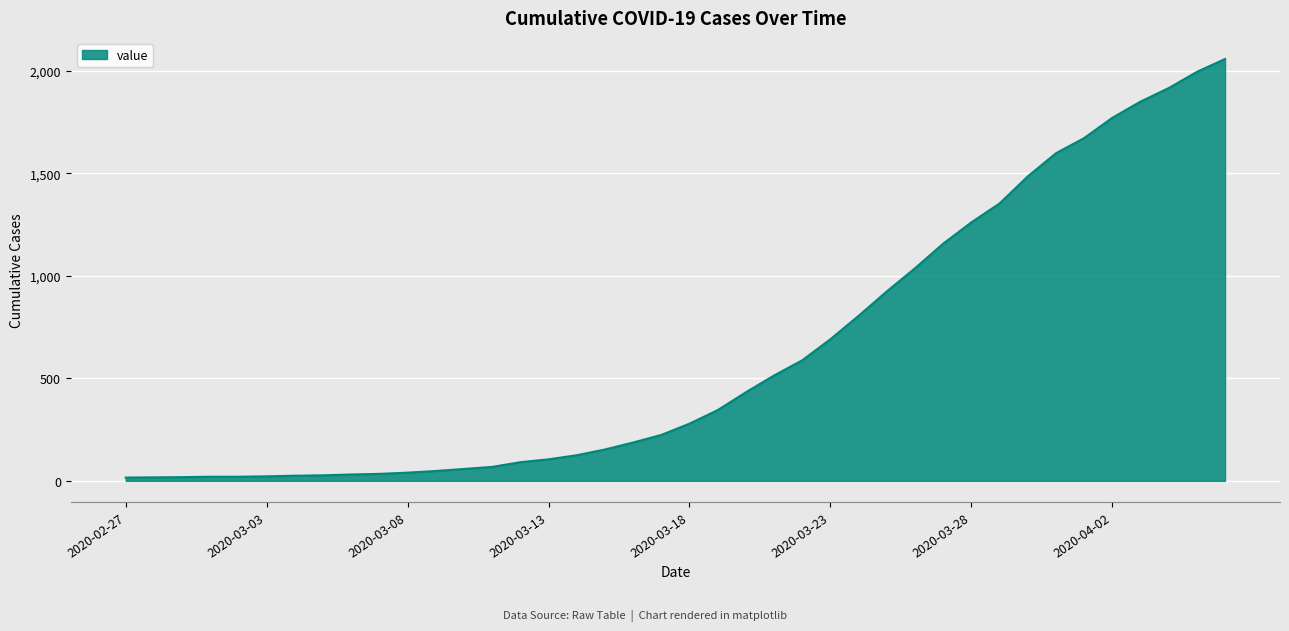

What is the maximum value shown in the chart?

2058